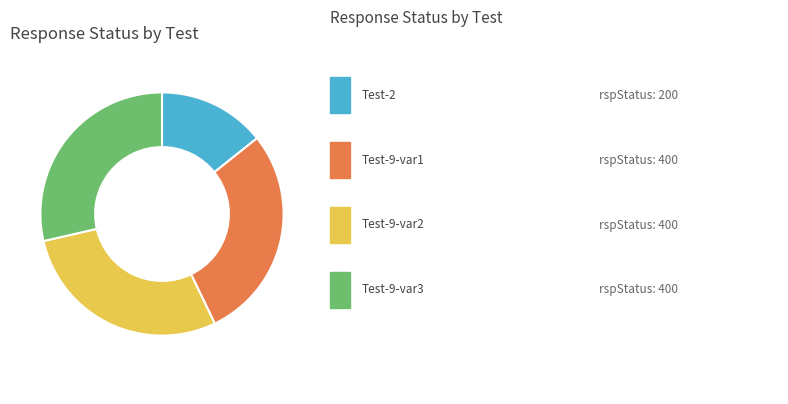

Does any single category account for the majority?

No